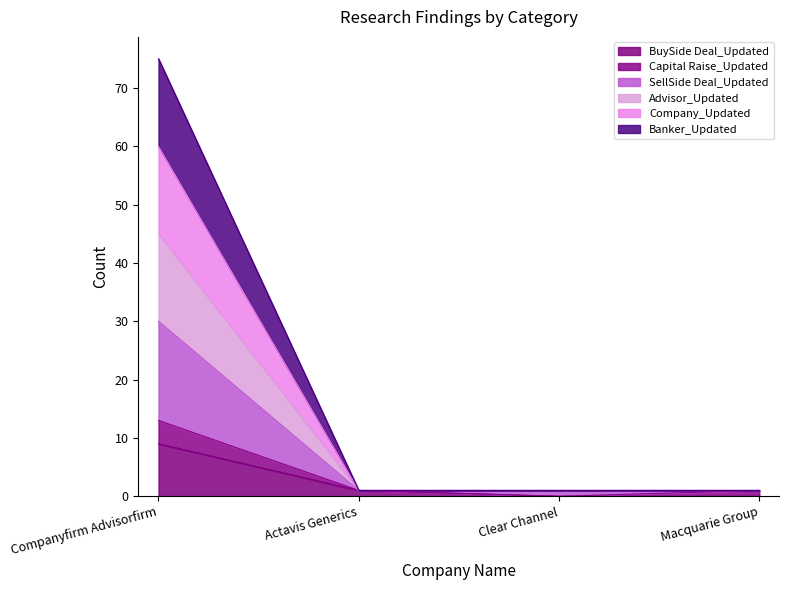

Which category has the highest value in the Banker_Updated series?

Companyfirm Advisorfirm